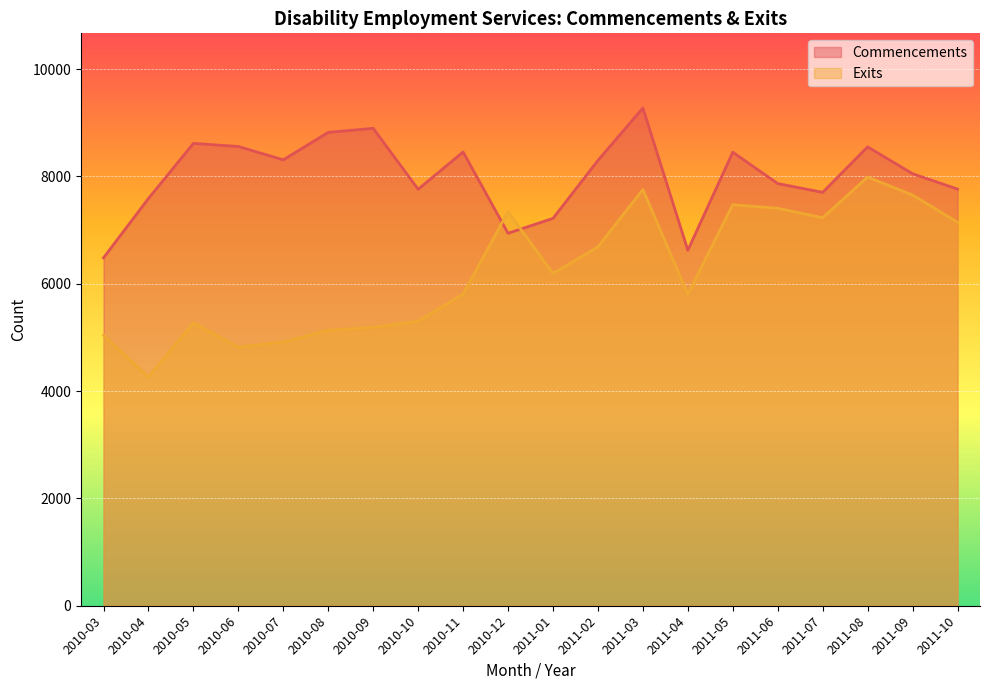

Which category has the highest value in the Exits series?

2011-08